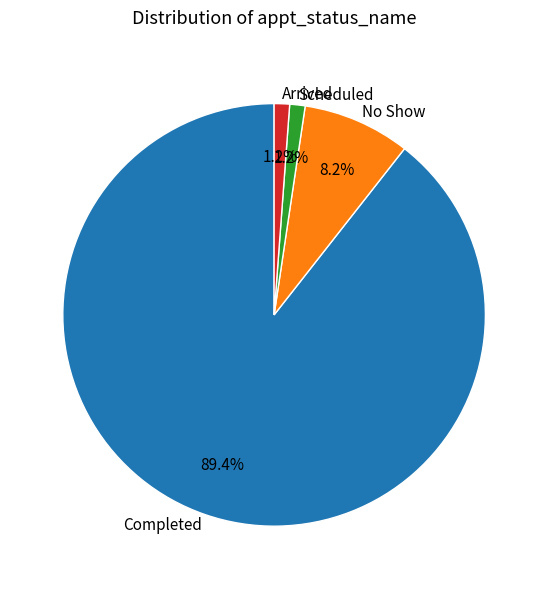

Is the sum of No Show and Arrived greater than half?

No